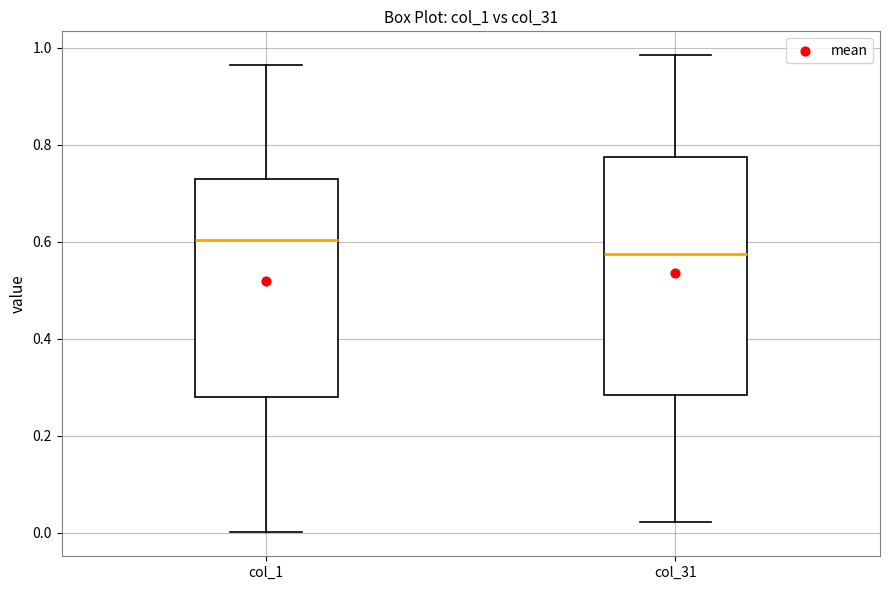

Where does the median line of the box for col_1 sit on the y-axis? The values are not printed on the chart, so give them approximately, as read against the axis.

0.60